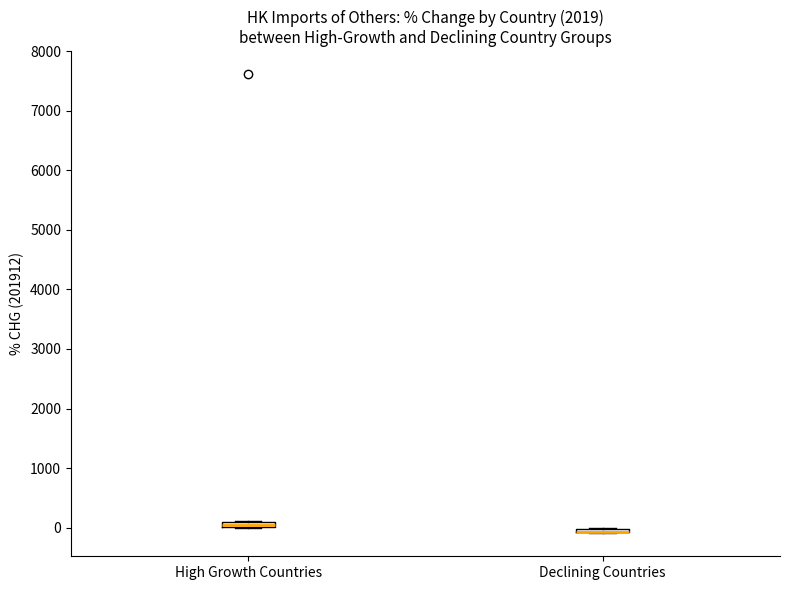

Where is the upper edge of the box for High Growth Countries on the y-axis? The values are not printed on the chart, so give them approximately, as read against the axis.

100